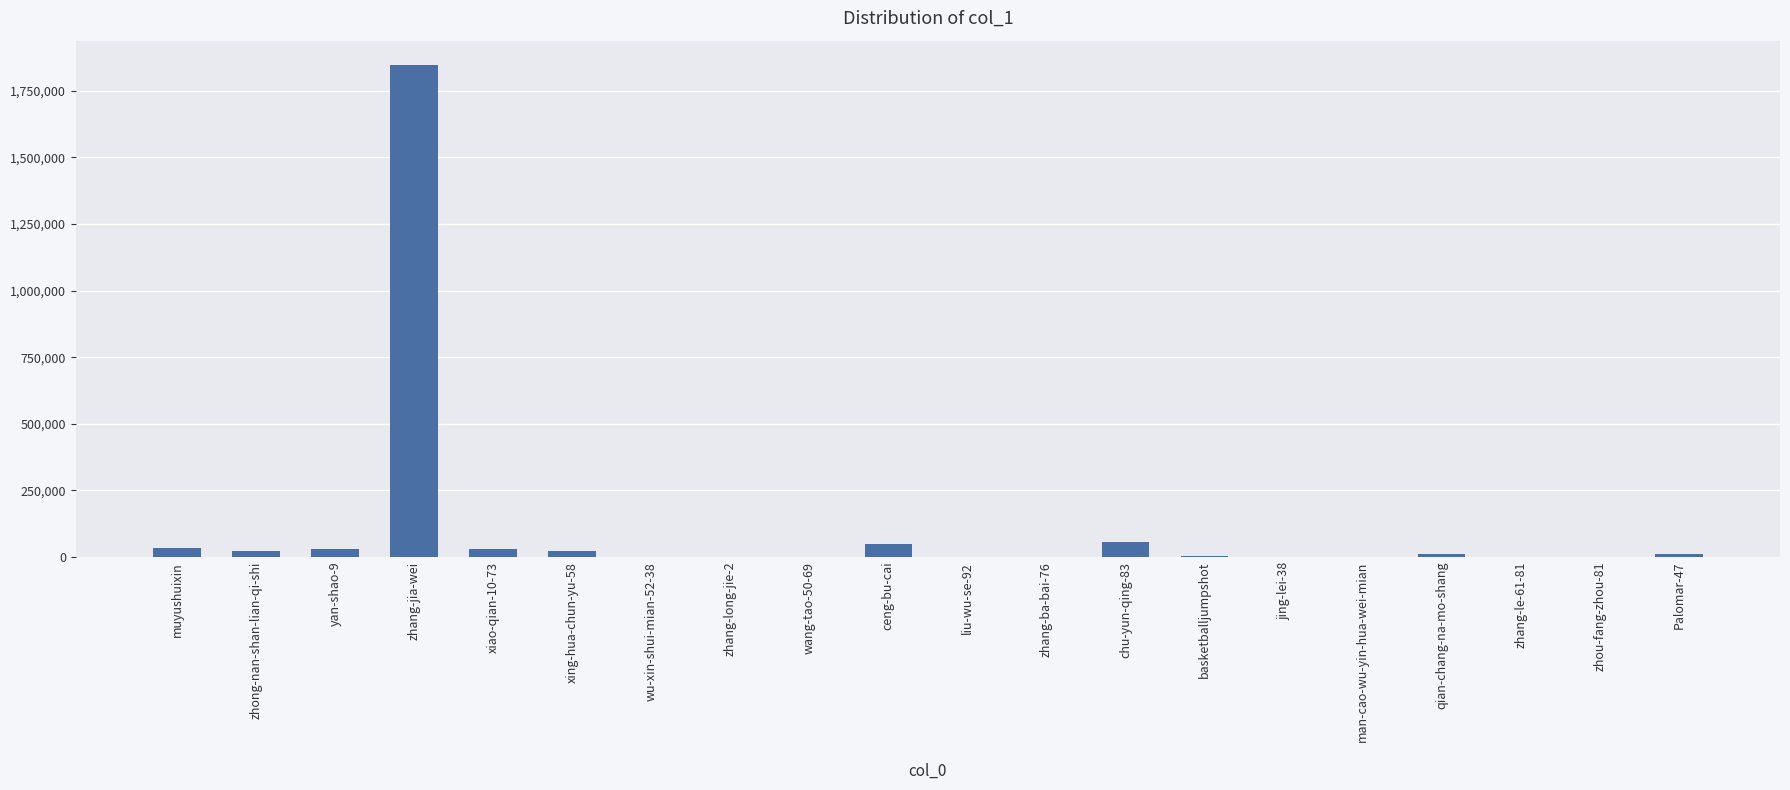

At which label does the data first exceed 10114?

muyushuixin